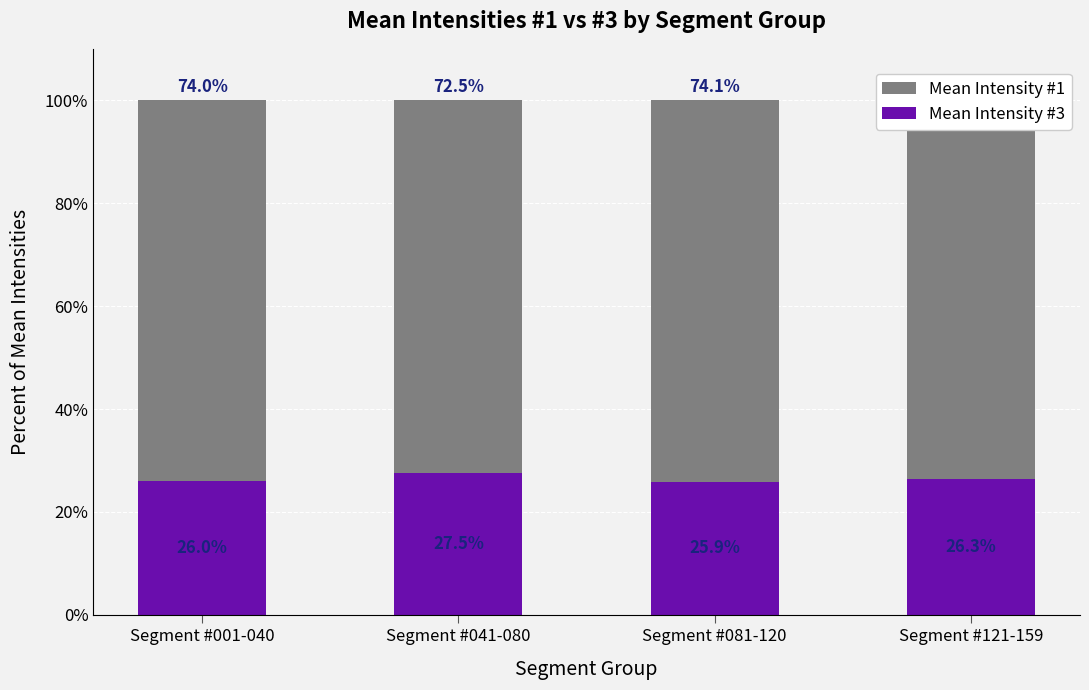

Is it true that Mean Intensity #3 equals 10.8 at Segment #001-040?

False